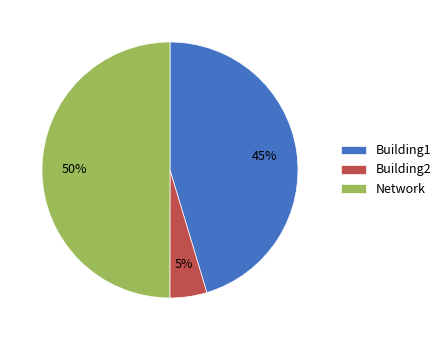

To the nearest percent, what is the combined percentage of Network and Building1?

95%